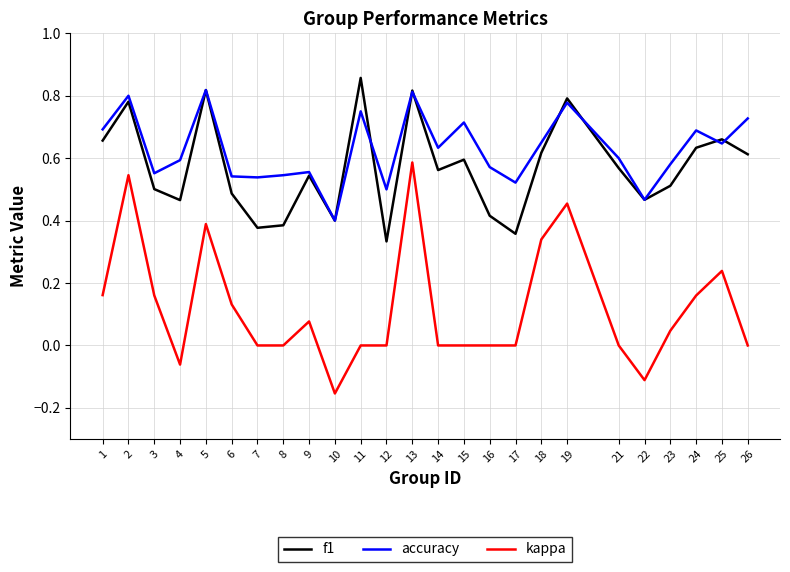

Is this an area chart (filled region under the line)?

No